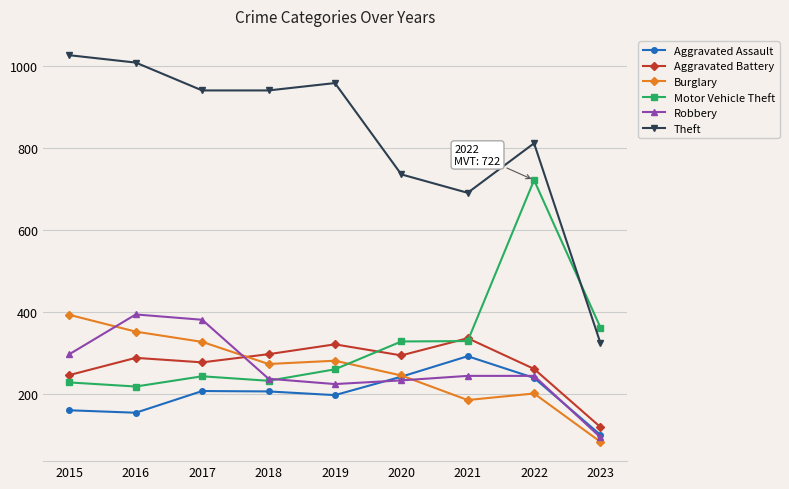

After their last crossing, which series has the higher values: Robbery or Burglary?

Robbery